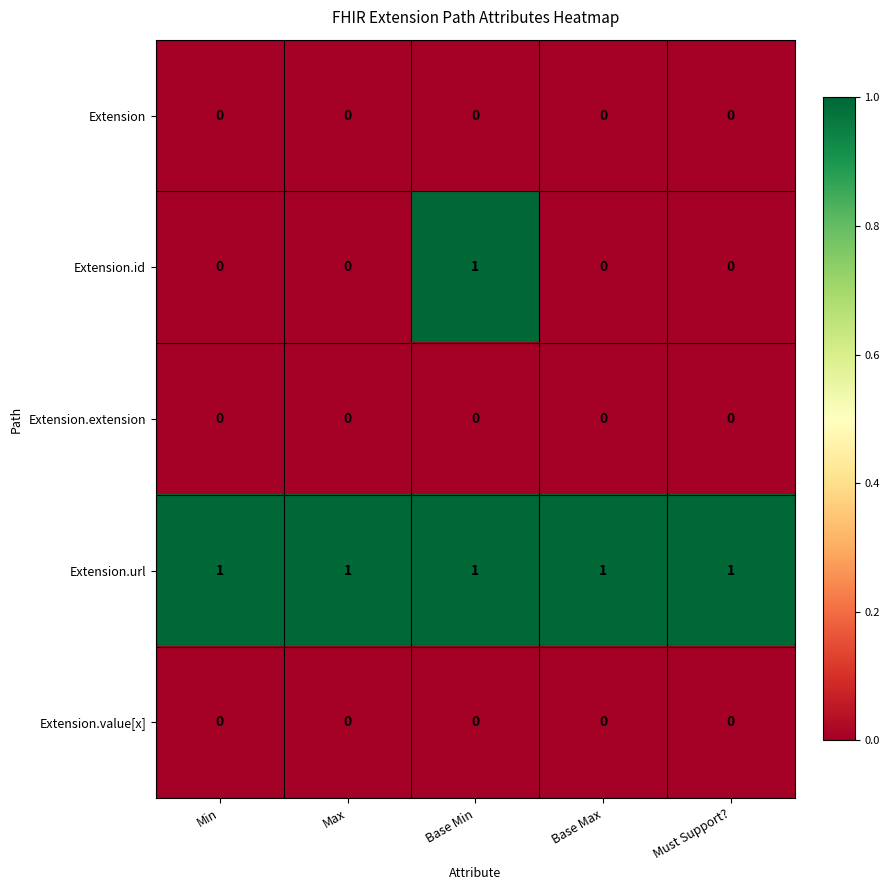

Which series changed the most between Base Min and Base Max?

Extension.id